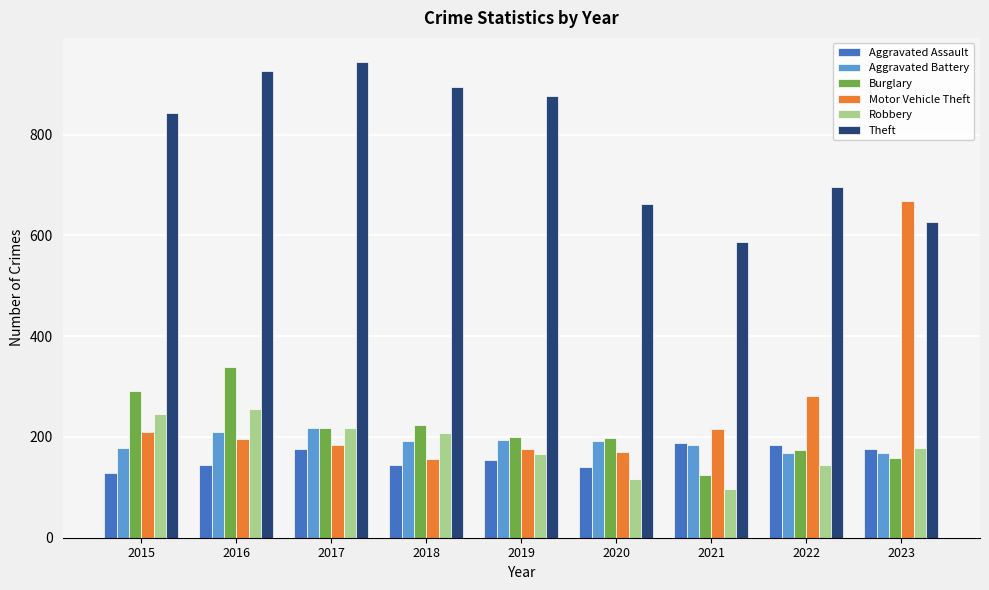

Which category has the lowest value across all series?

2021